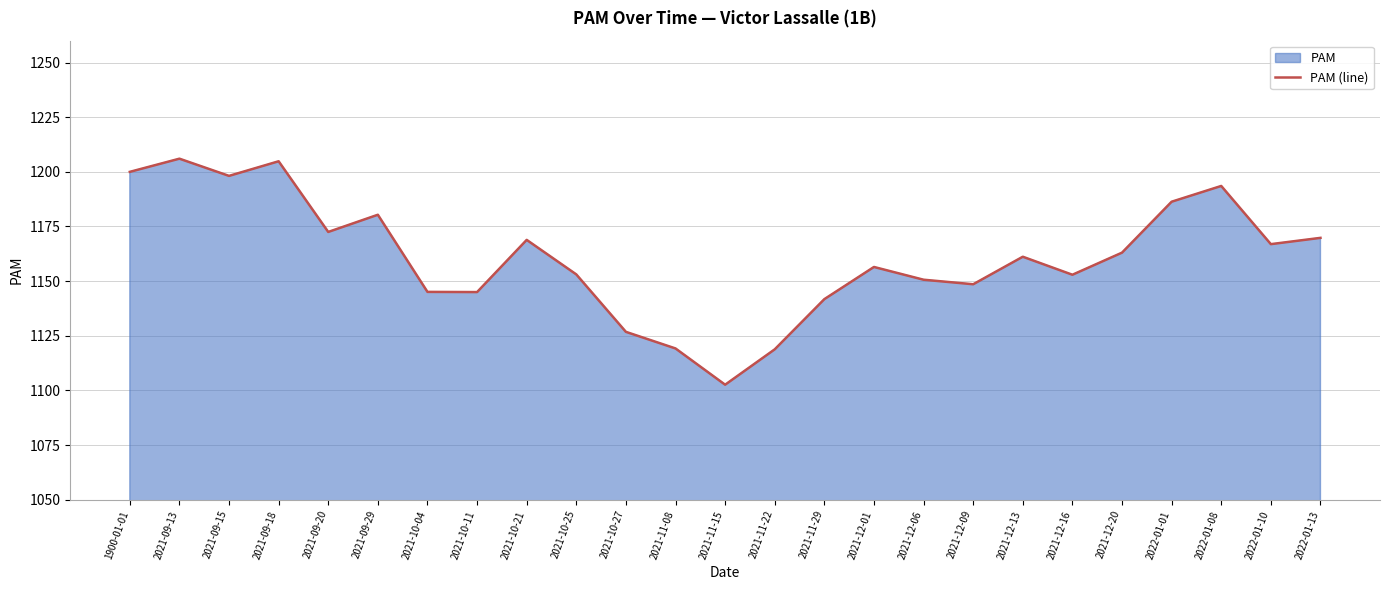

What is the maximum value shown in the chart?

1206.0